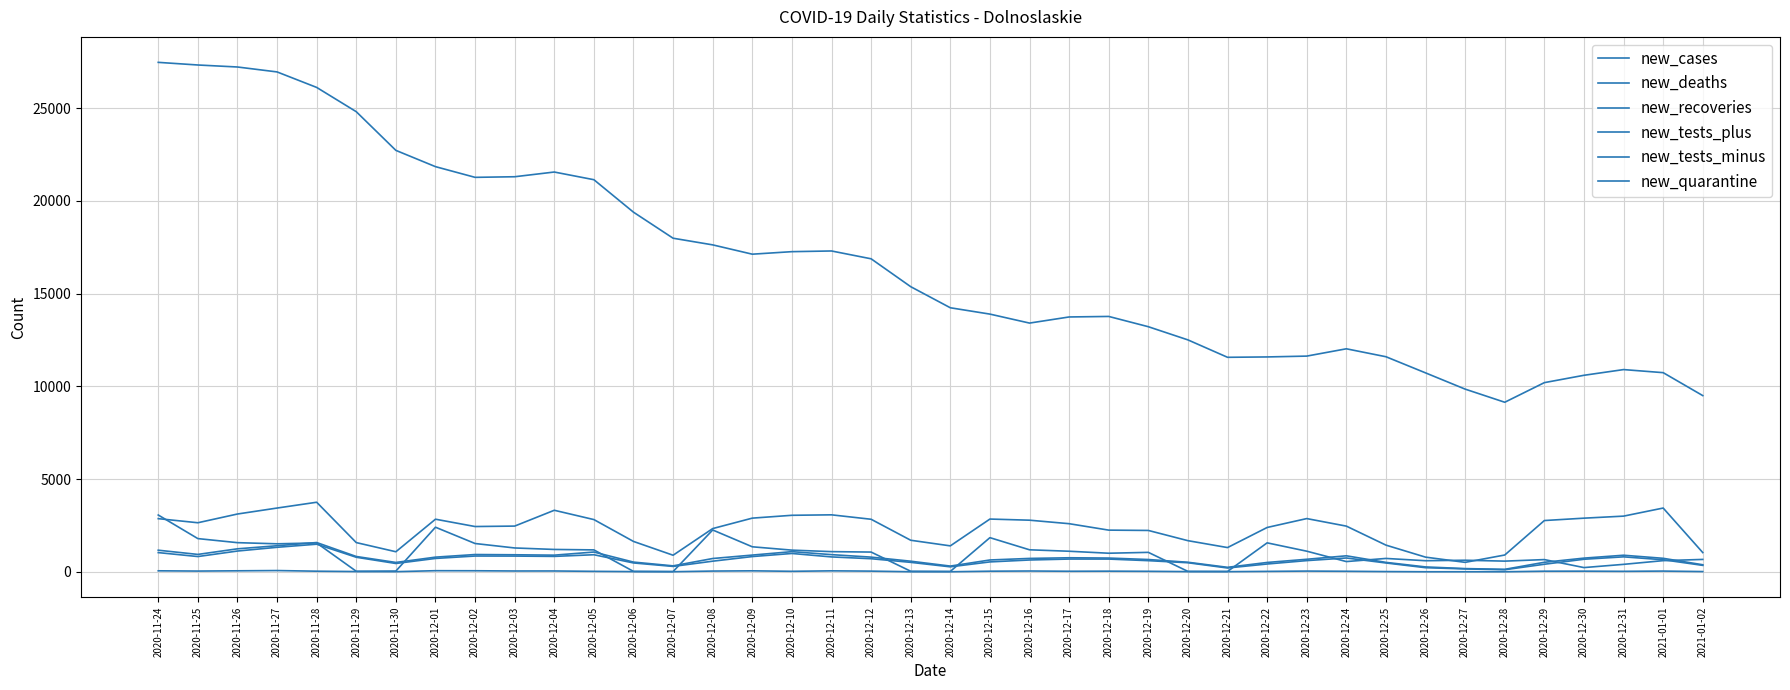

At which label does new_recoveries first exceed 1062?

2020-11-24